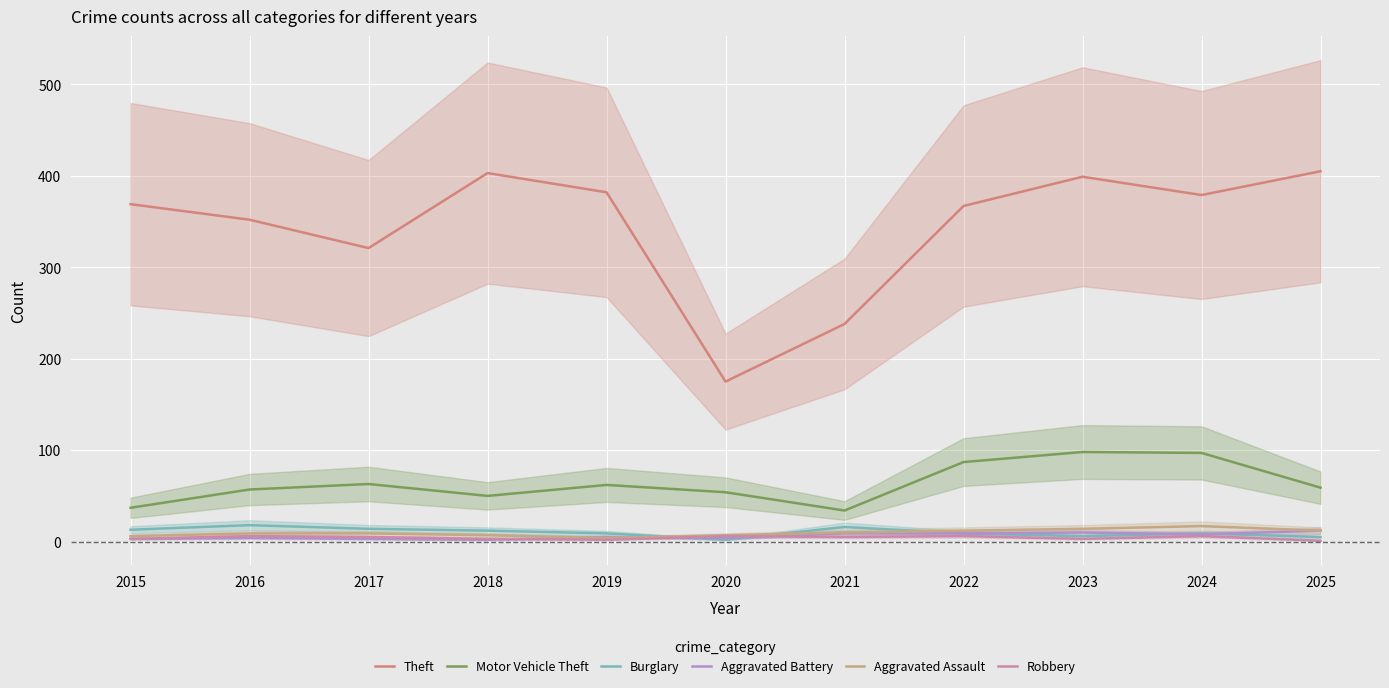

Reading left to right, extract all data points from this chart.

Theft: 2015=369	2016=352	2017=321	2018=403	2019=382	2020=175	2021=238	2022=367	2023=399	2024=379	2025=405
Motor Vehicle Theft: 2015=37	2016=57	2017=63	2018=50	2019=62	2020=54	2021=34	2022=87	2023=98	2024=97	2025=59
Burglary: 2015=13	2016=18	2017=14	2018=12	2019=9	2020=2	2021=16	2022=9	2023=6	2024=9	2025=5
Aggravated Battery: 2015=3	2016=4	2017=3	2018=2	2019=5	2020=4	2021=9	2022=9	2023=10	2024=8	2025=12
Aggravated Assault: 2015=6	2016=9	2017=9	2018=7	2019=4	2020=7	2021=10	2022=12	2023=14	2024=17	2025=12
Robbery: 2015=3	2016=6	2017=5	2018=3	2019=2	2020=6	2021=5	2022=6	2023=3	2024=6	2025=1